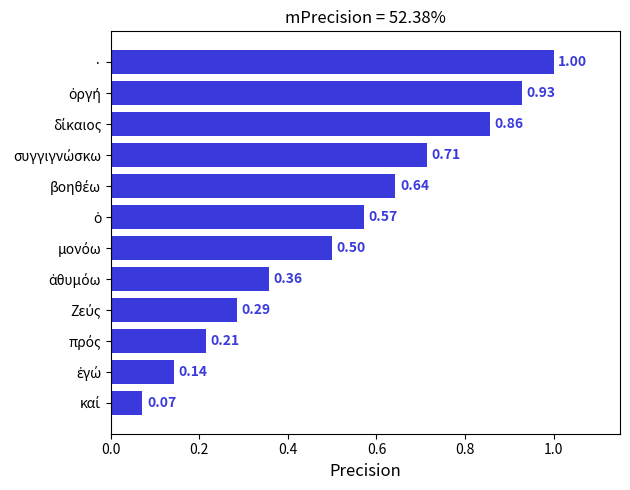

What is the average value?

0.5